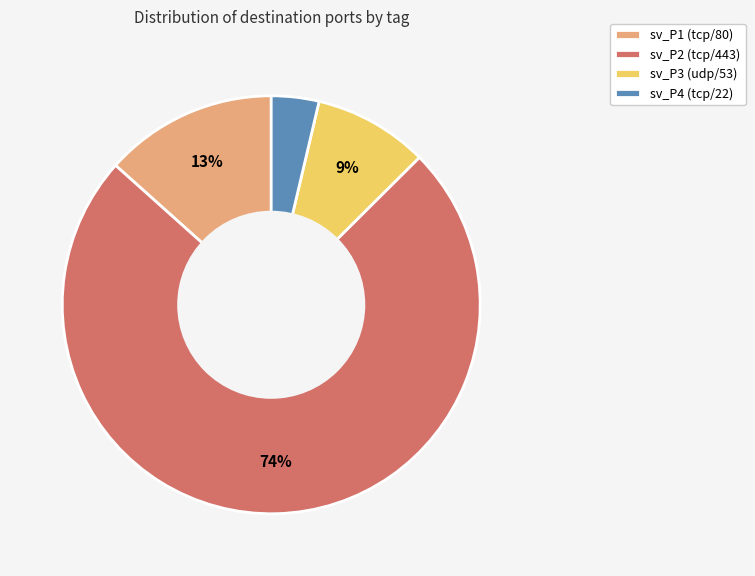

Which has a higher value, sv_P4 (tcp/22) or sv_P3 (udp/53)?

sv_P3 (udp/53)